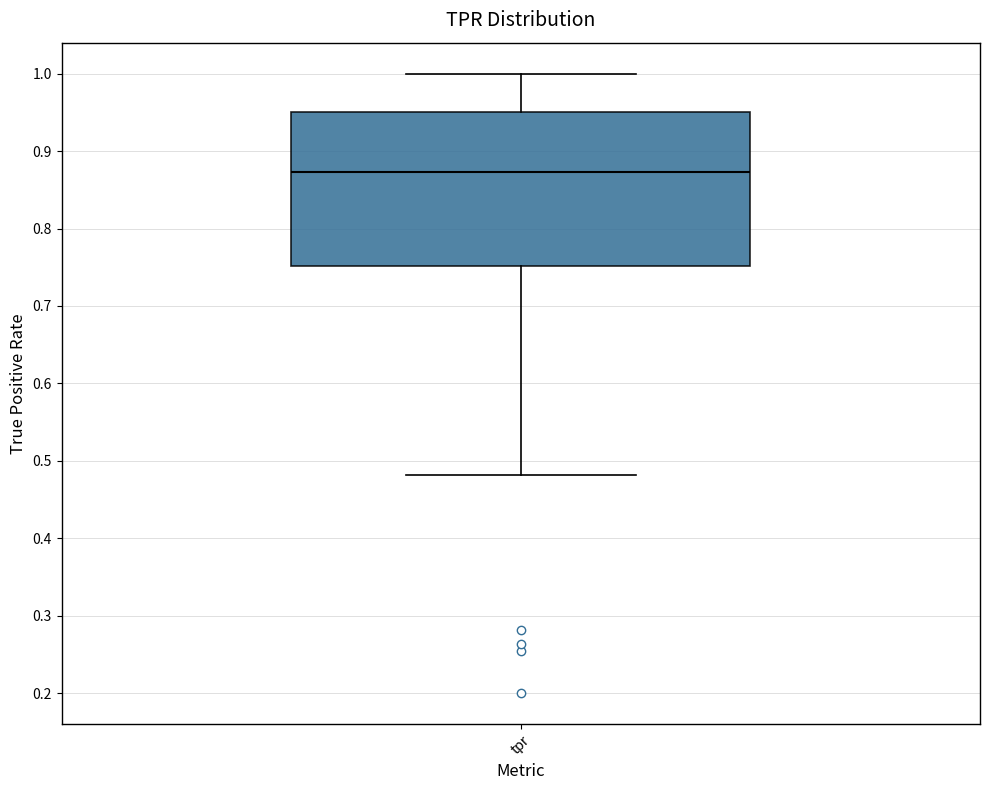

Read this box plot against the y-axis: the position of the median line, the range covered by the box, and the ends of both whiskers. The values are not printed on the chart, so give them approximately, as read against the axis.

median 0.87, box 0.75 to 0.95, whiskers 0.48 to 1.00